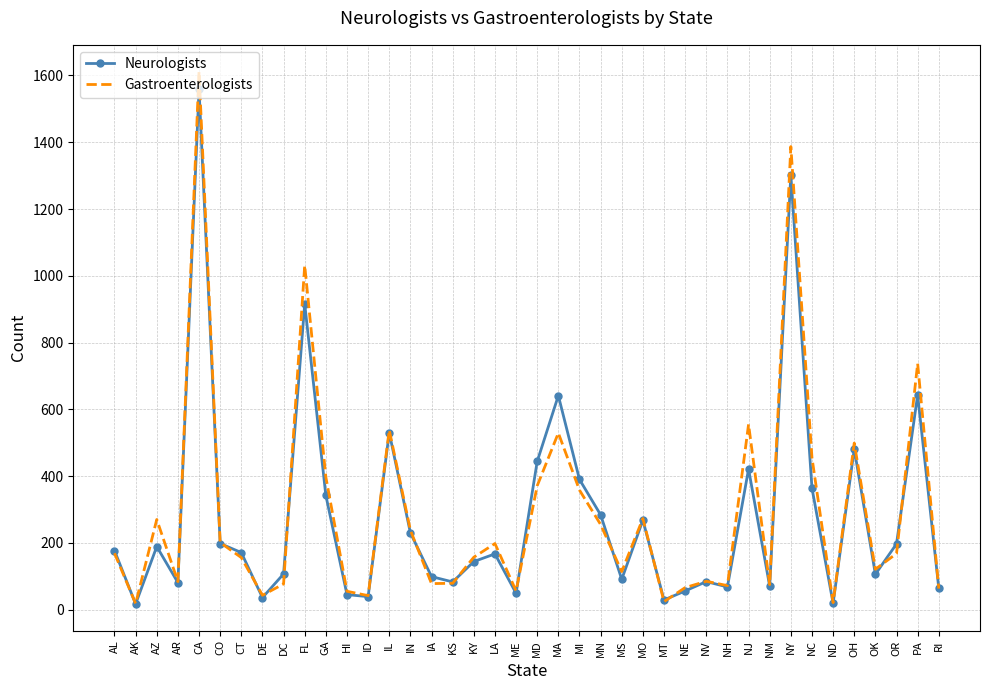

What position from the left is RI?

40